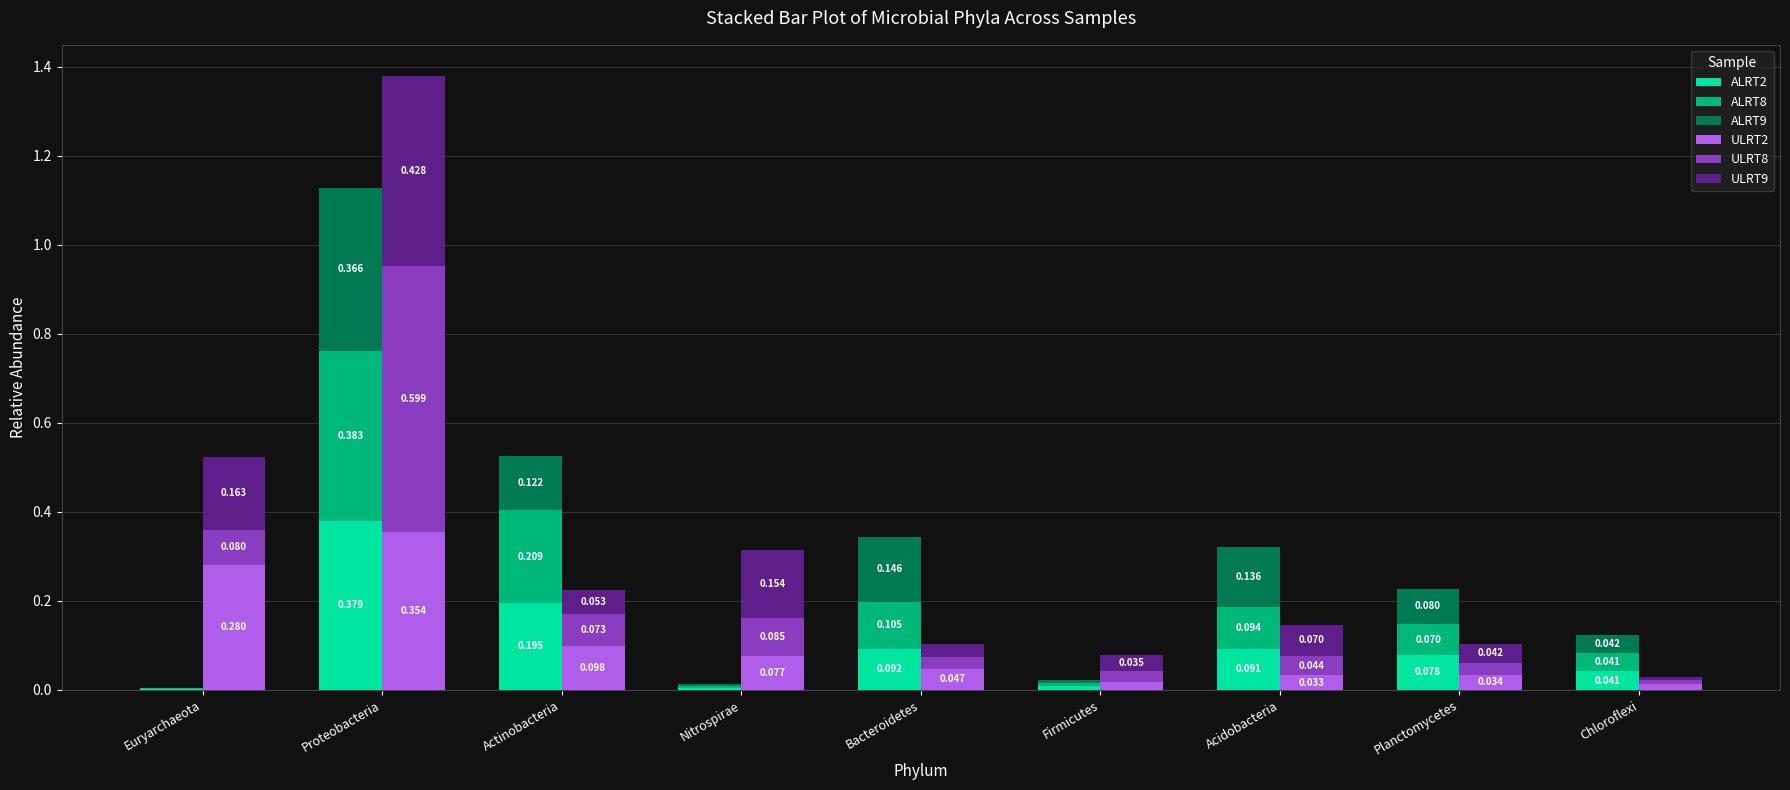

Between Firmicutes and Chloroflexi, which series saw the biggest shift?

ALRT9